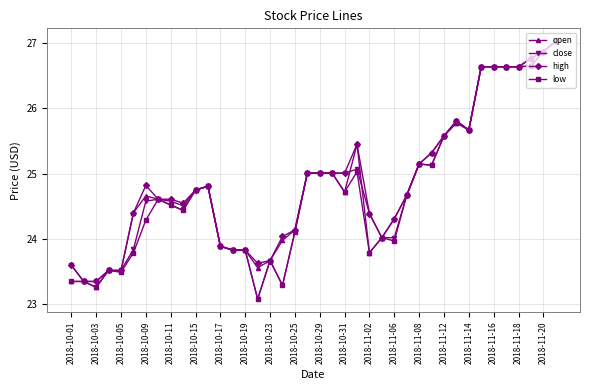

True or false: low has more than 0 points higher than both neighbors.

True